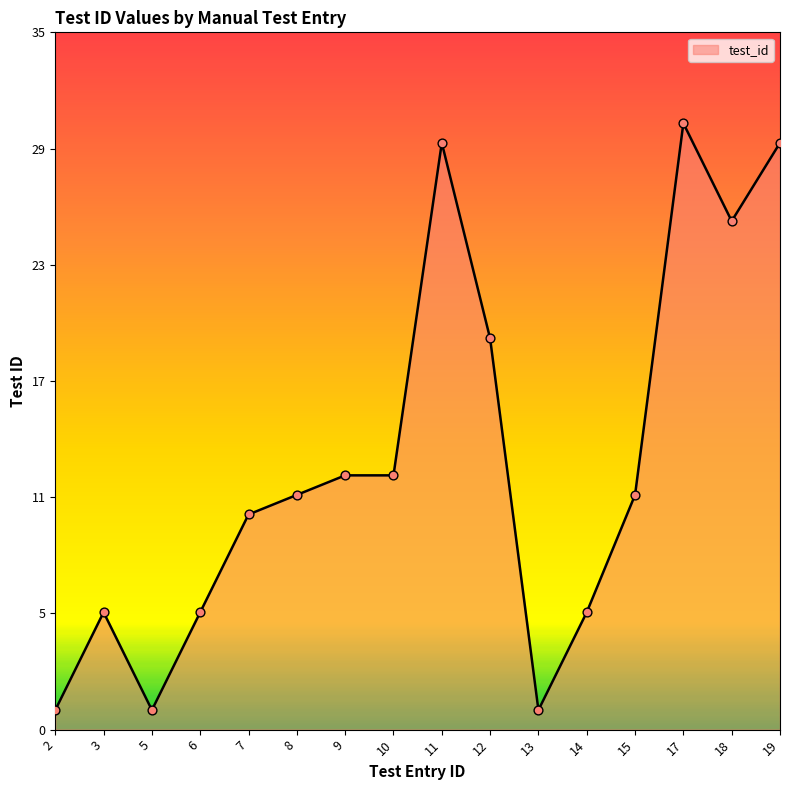

Between 11 and 6, which is larger?

11